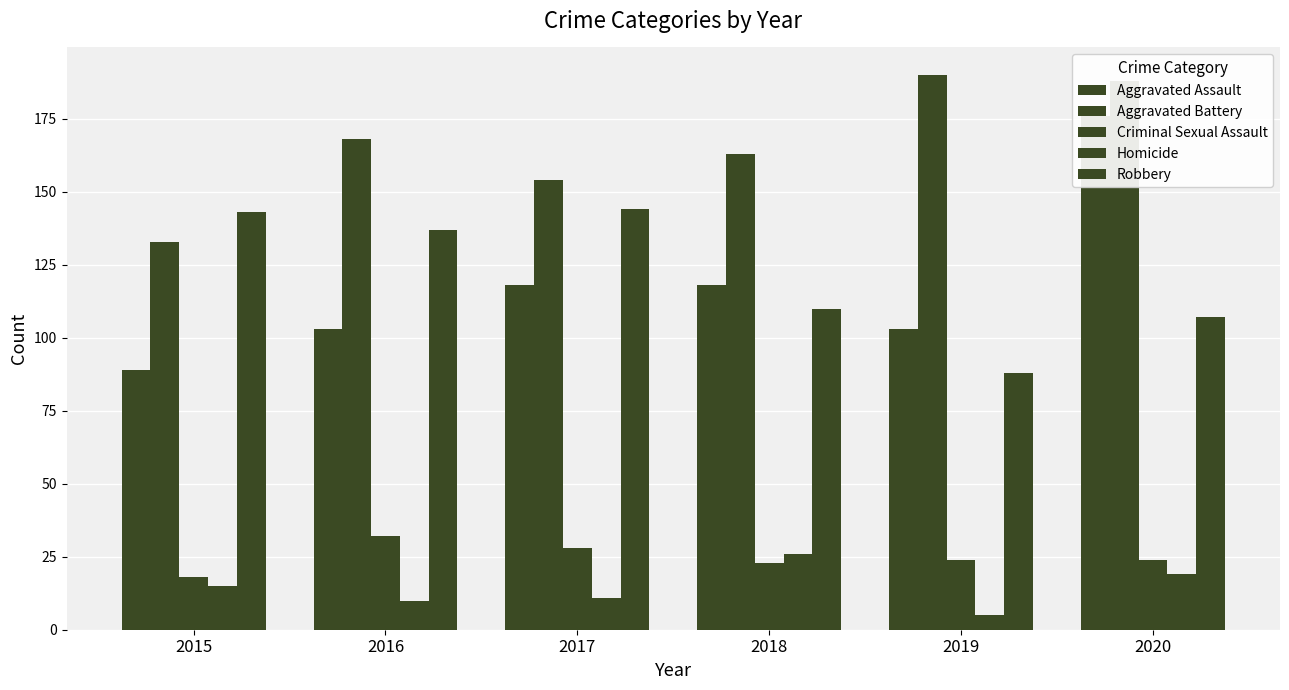

What is the average value of the Aggravated Battery series?

166